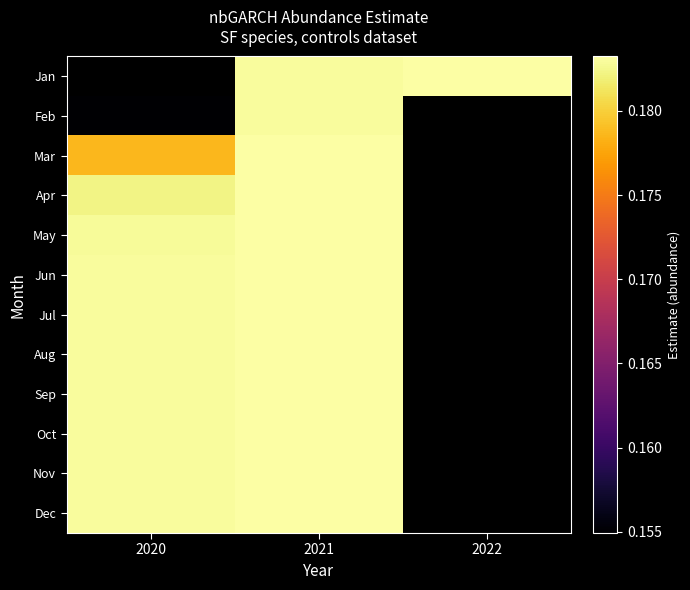

True or false: Feb has a value of 0.2 at 2021.

False